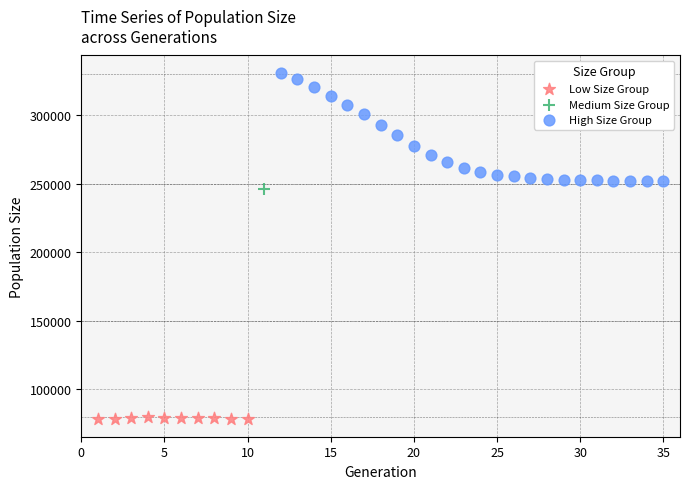

What are all the series names shown in the legend?

Low Size Group, Medium Size Group, High Size Group